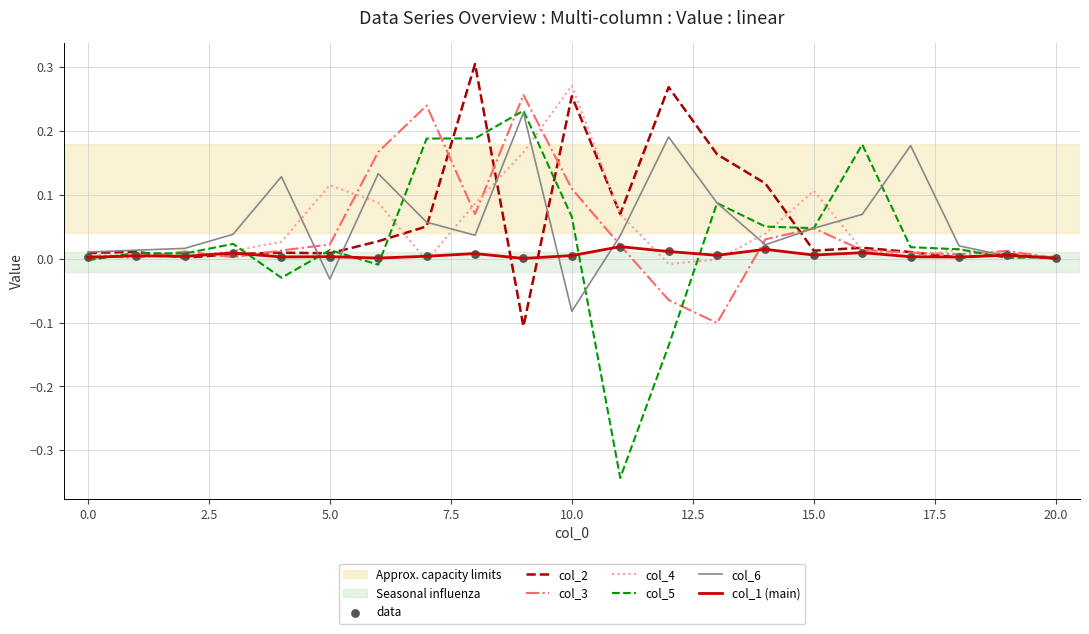

Which series has the largest range (max minus min)?

col_5